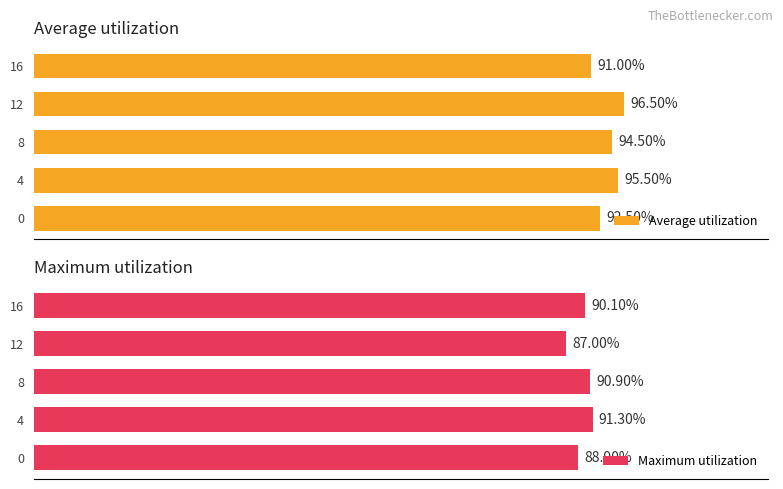

List the labels in order of Average utilization value, largest first.

12, 4, 8, 0, 16